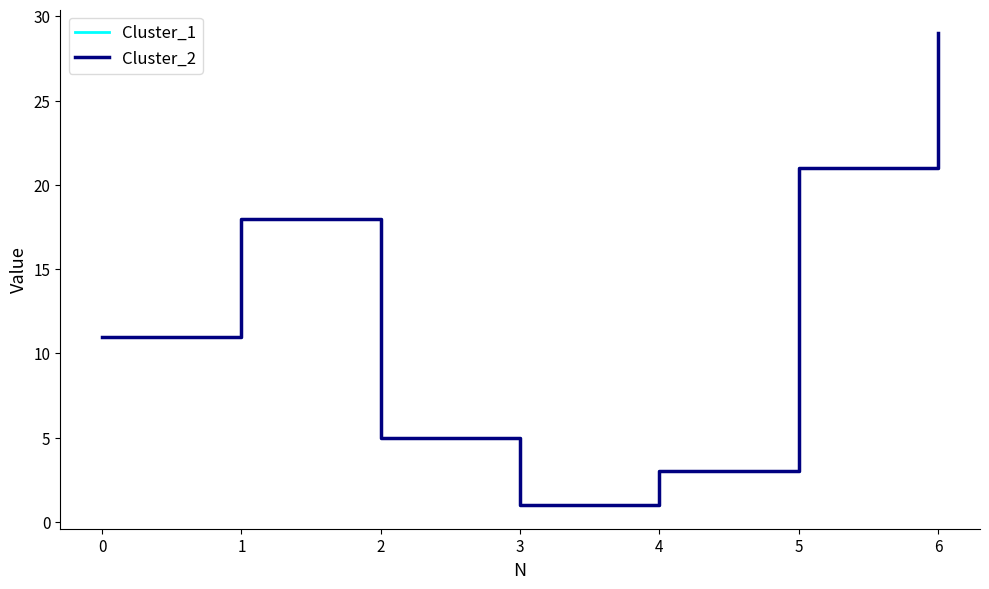

How many lines are shown in the chart?

2